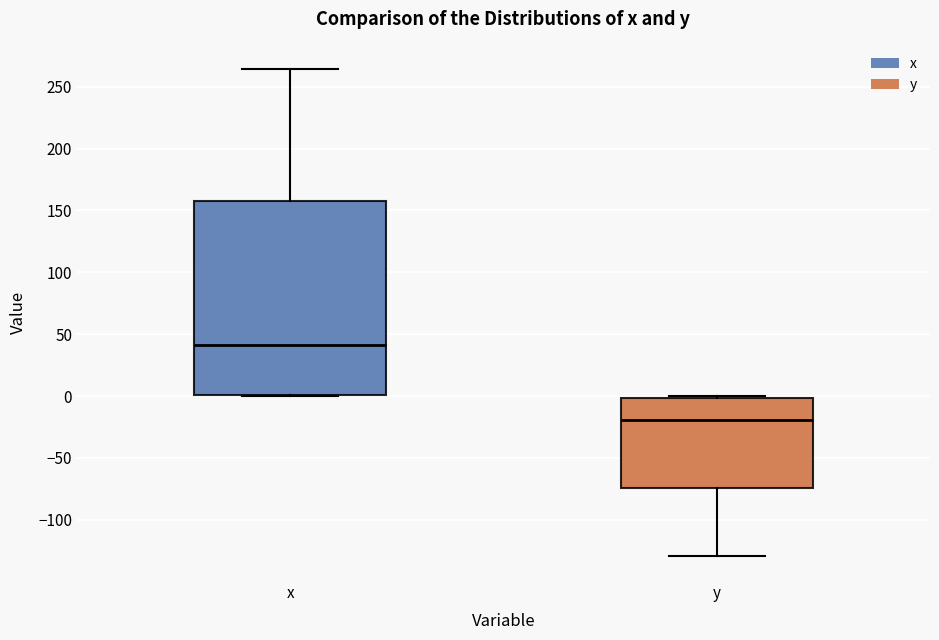

Reading left to right, transcribe this box plot: for each box, give where its median line is, the range the box spans, and where its two whiskers end, as read against the y-axis. The values are not printed on the chart, so give them approximately, as read against the axis.

x: median 40, box 0 to 160, whiskers 0 to 265
y: median -20, box -75 to 0, whiskers -130 to 0